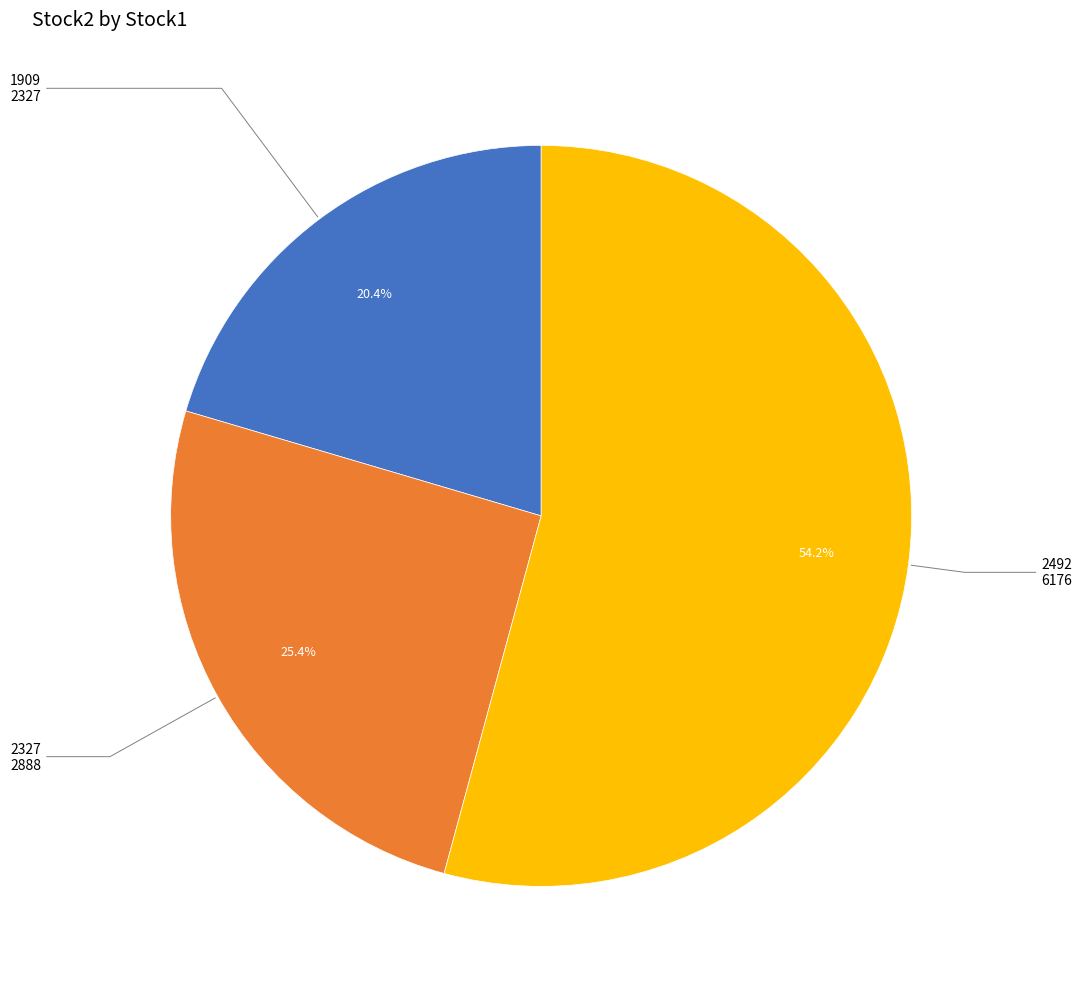

Does any single category account for the majority?

Yes